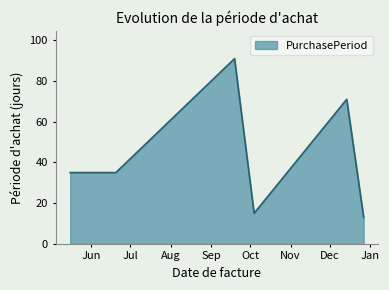

What is the maximum value shown in the chart?

91